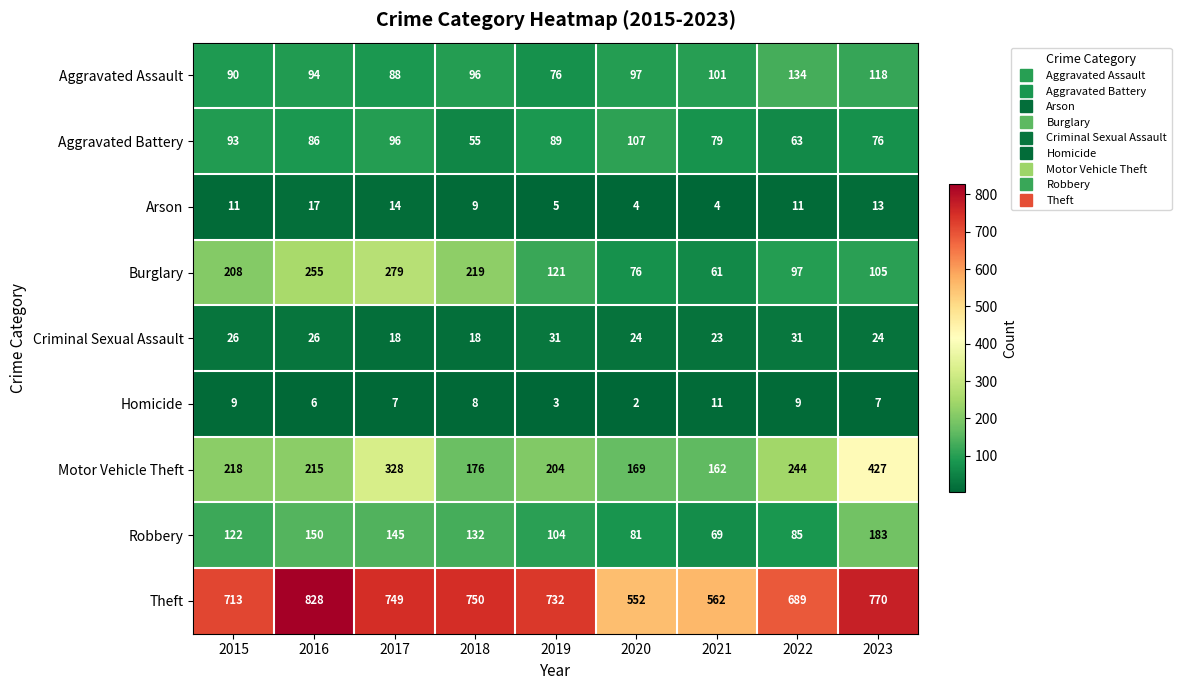

At how many categories does at least one series exceed 289?

9